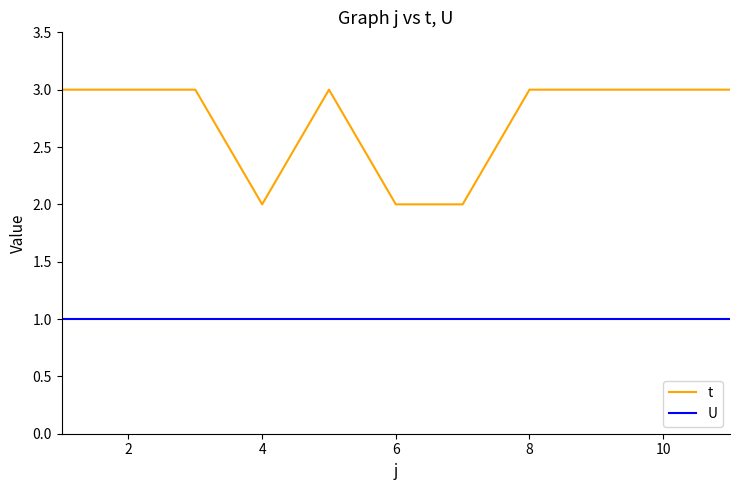

Rank the series by their average value, from highest to lowest.

t, U